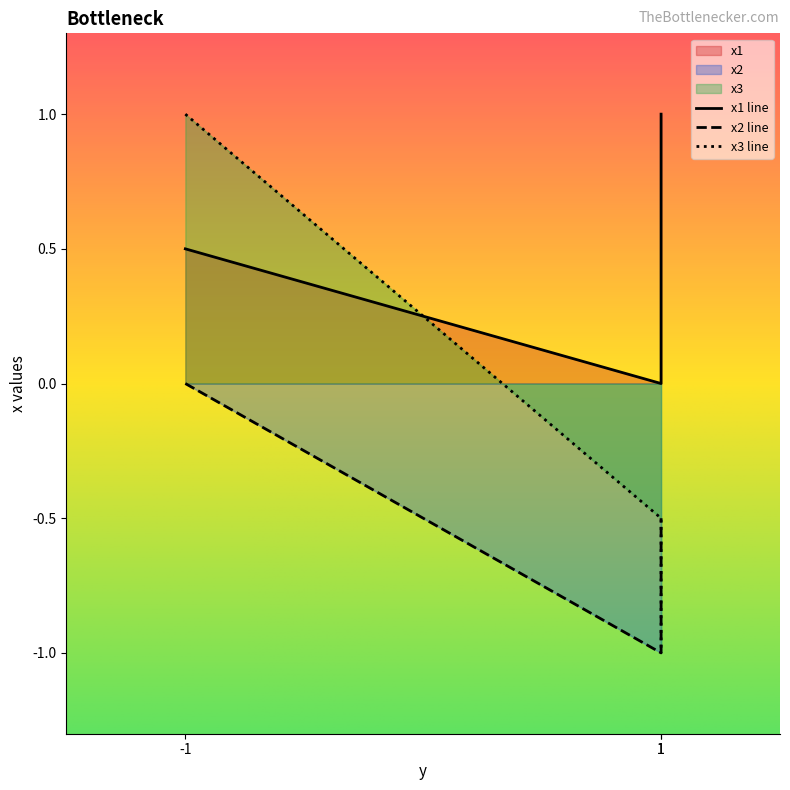

Reading left to right, transcribe all the data shown in this chart.

x1: -1=0.5	1=0.0	1=1.0
x2: -1=0.0	1=-1.0	1=-0.5
x3: -1=1.0	1=-0.5	1=-1.0